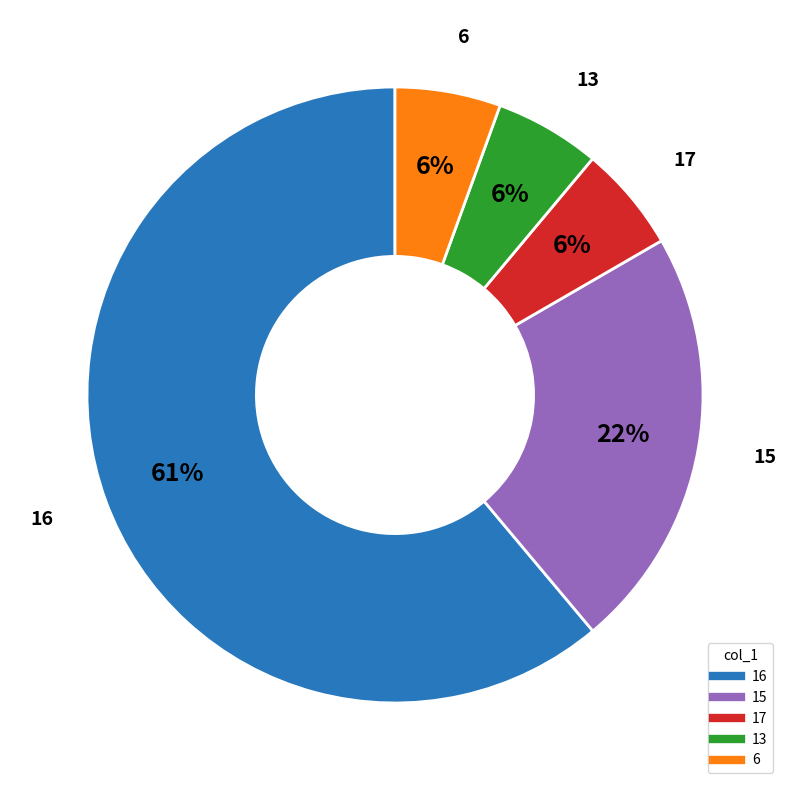

Is there any slice that represents more than half of the pie?

Yes